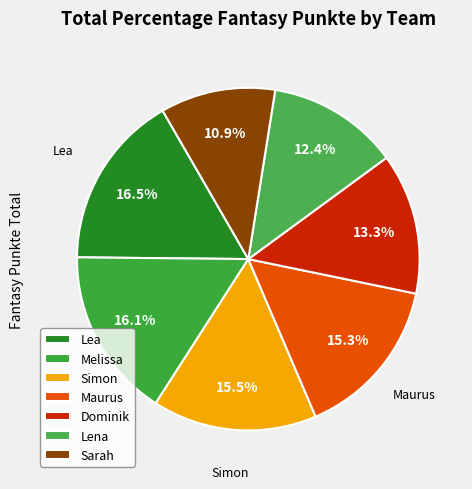

Rank the categories by value from lowest to highest.

Sarah, Lena, Dominik, Maurus, Simon, Melissa, Lea